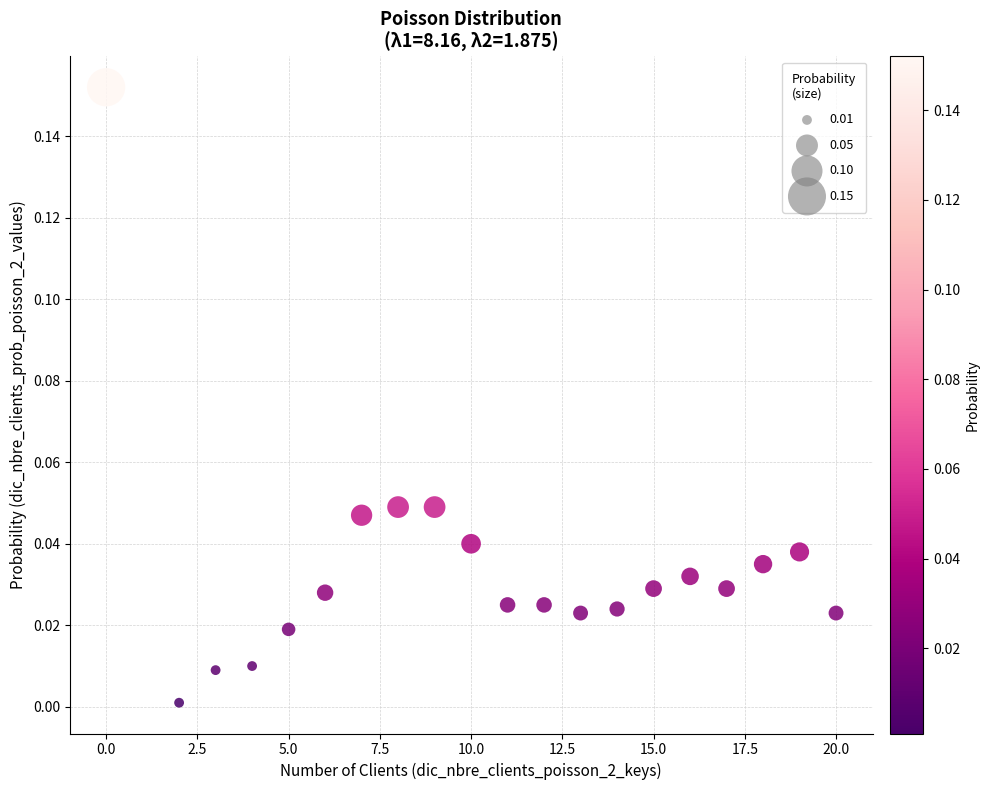

What is the range of X values (max minus min)?

20.0